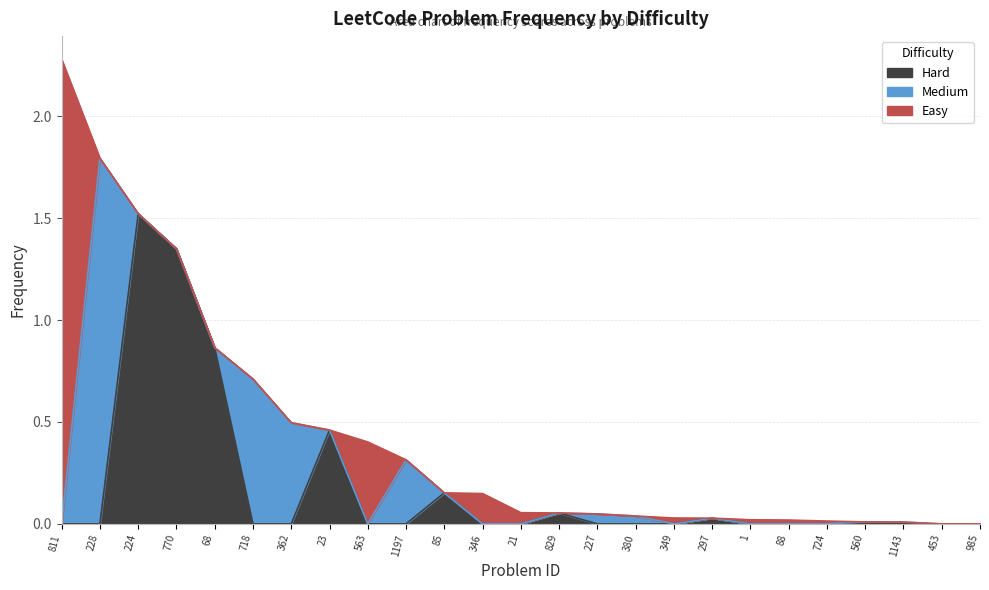

What is the sum of all Easy values?

3.0